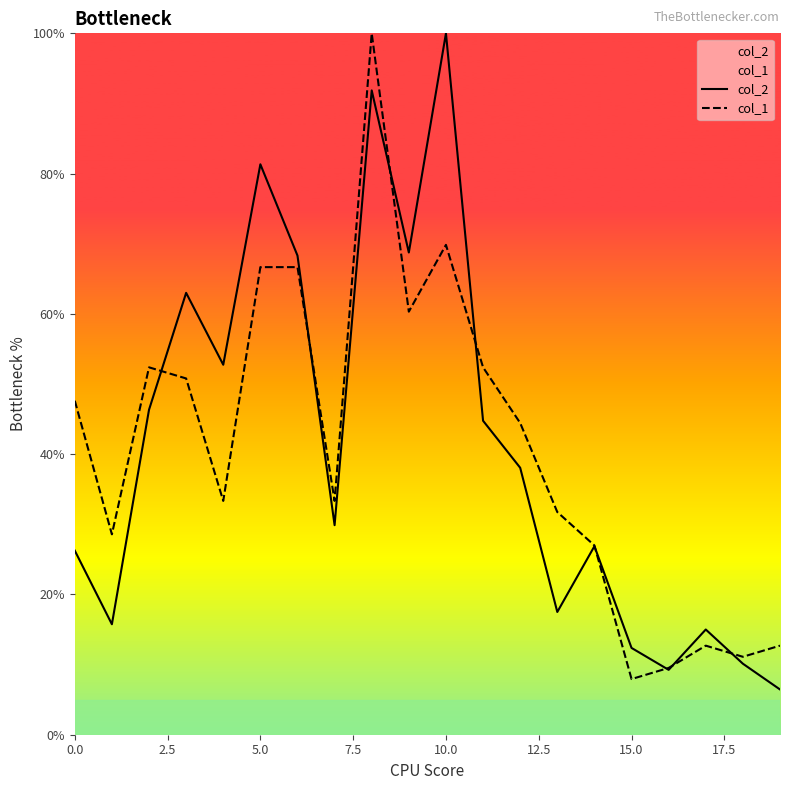

Does the chart have visible grid lines?

No